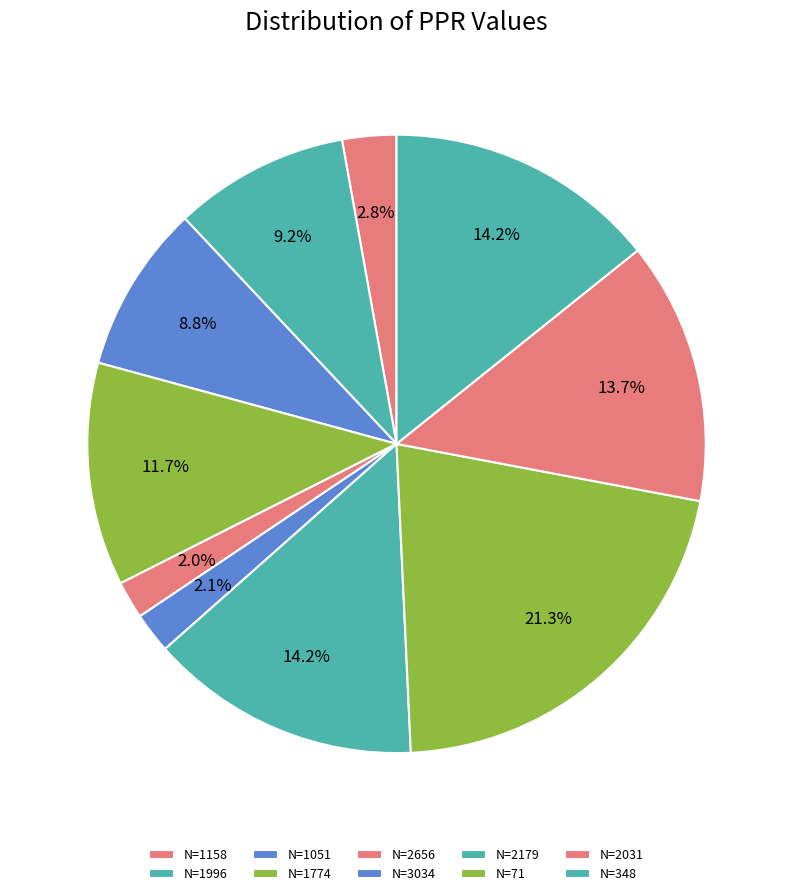

How many slices are in this pie chart?

10